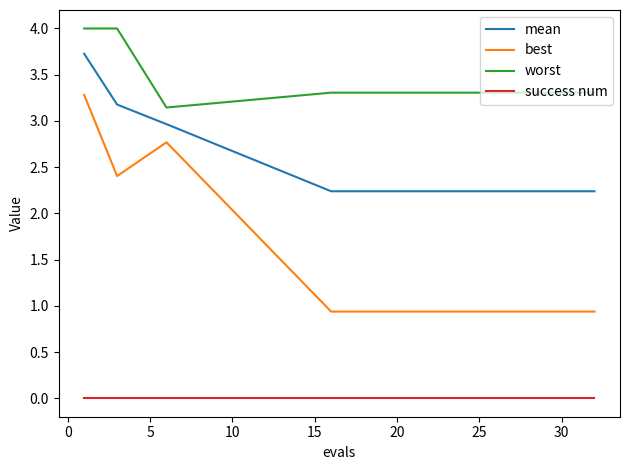

What is the maximum value shown in the chart?

4.0